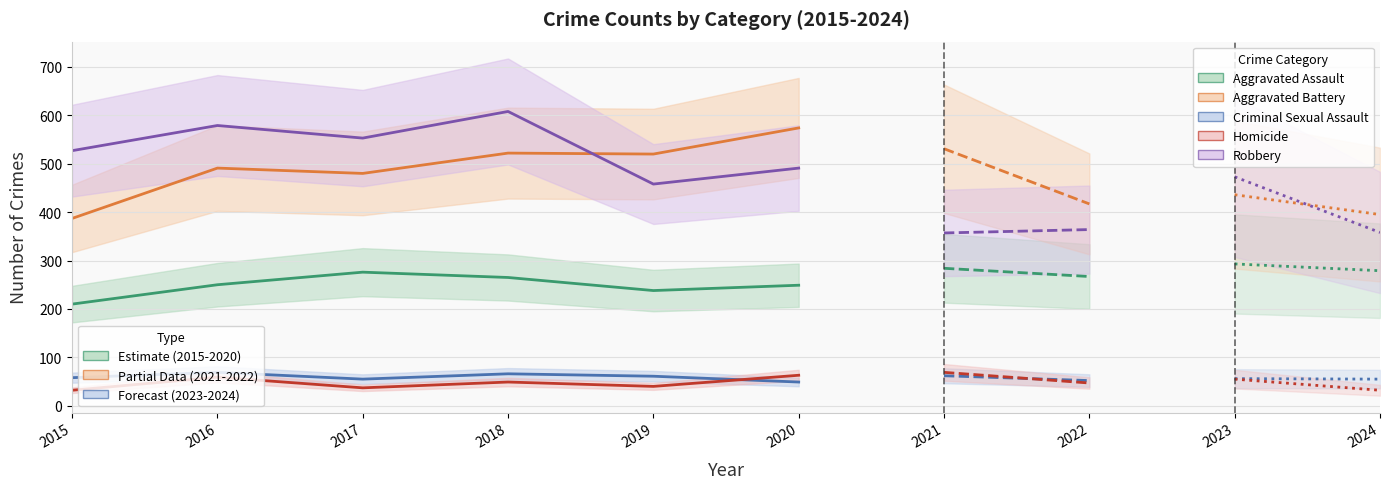

At which label does Robbery reach its peak?

2018